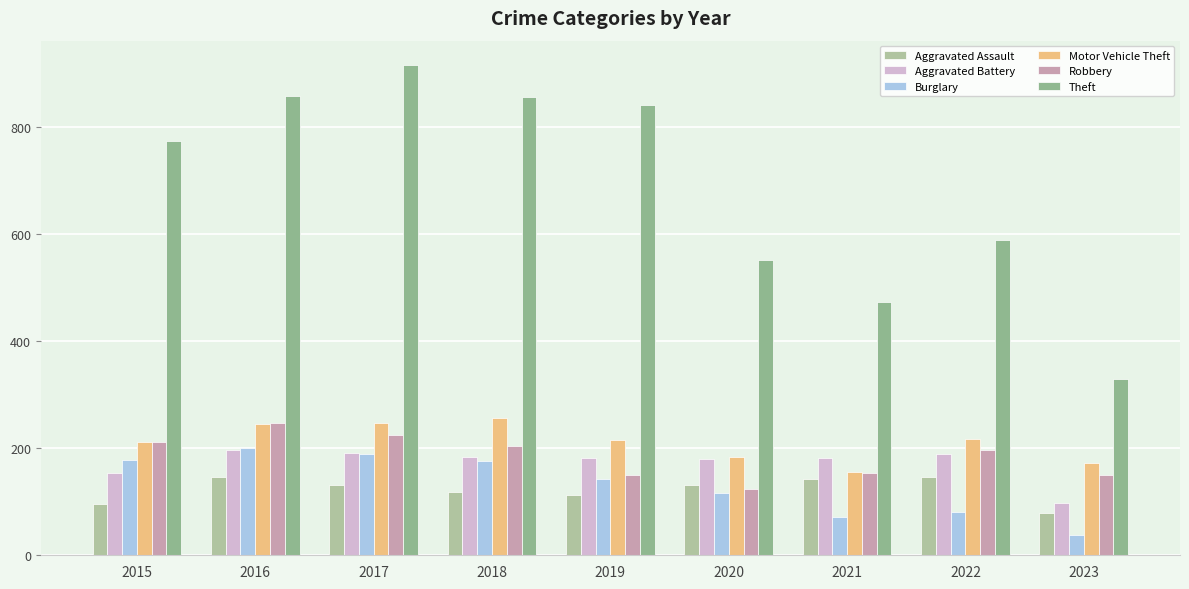

Reading right to left, what are all the values shown in this chart?

Aggravated Assault: 79	146	142	131	113	119	131	146	95
Aggravated Battery: 98	190	182	180	182	183	191	196	154
Burglary: 38	81	71	116	143	176	189	201	178
Motor Vehicle Theft: 173	218	156	184	216	256	247	245	211
Robbery: 150	196	153	124	150	204	224	247	212
Theft: 330	590	474	551	841	856	916	858	774